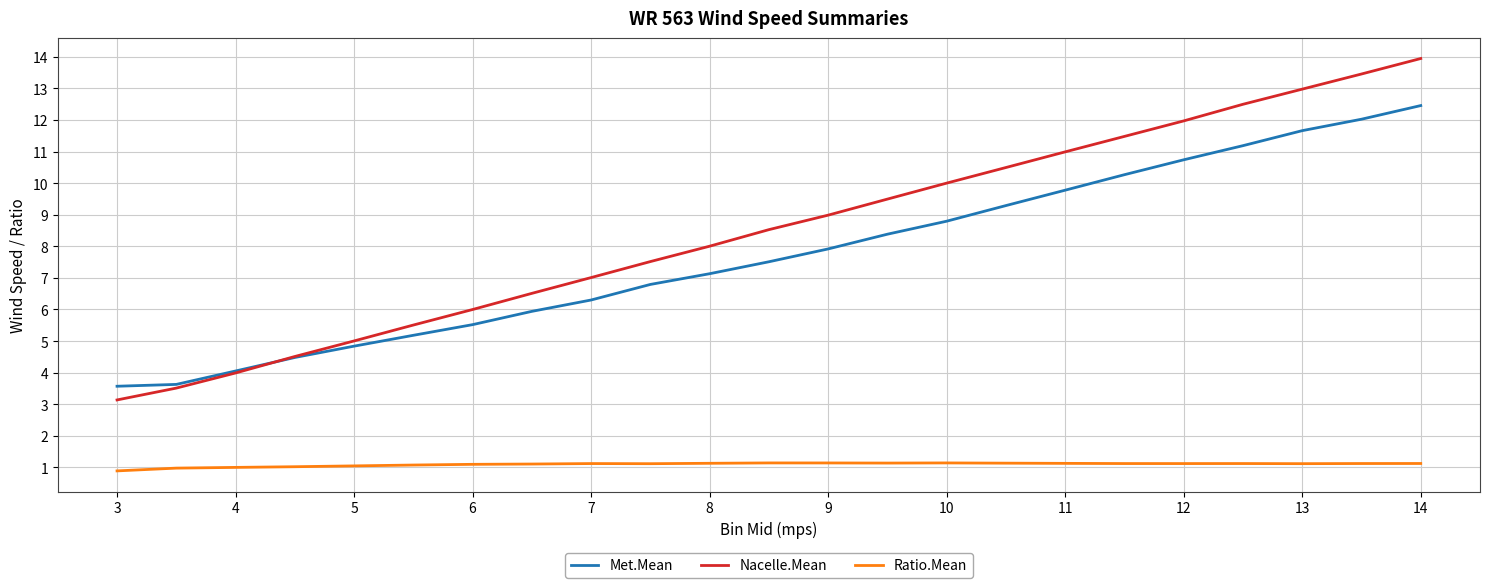

True or false: Ratio.Mean and Nacelle.Mean cross at least once.

False